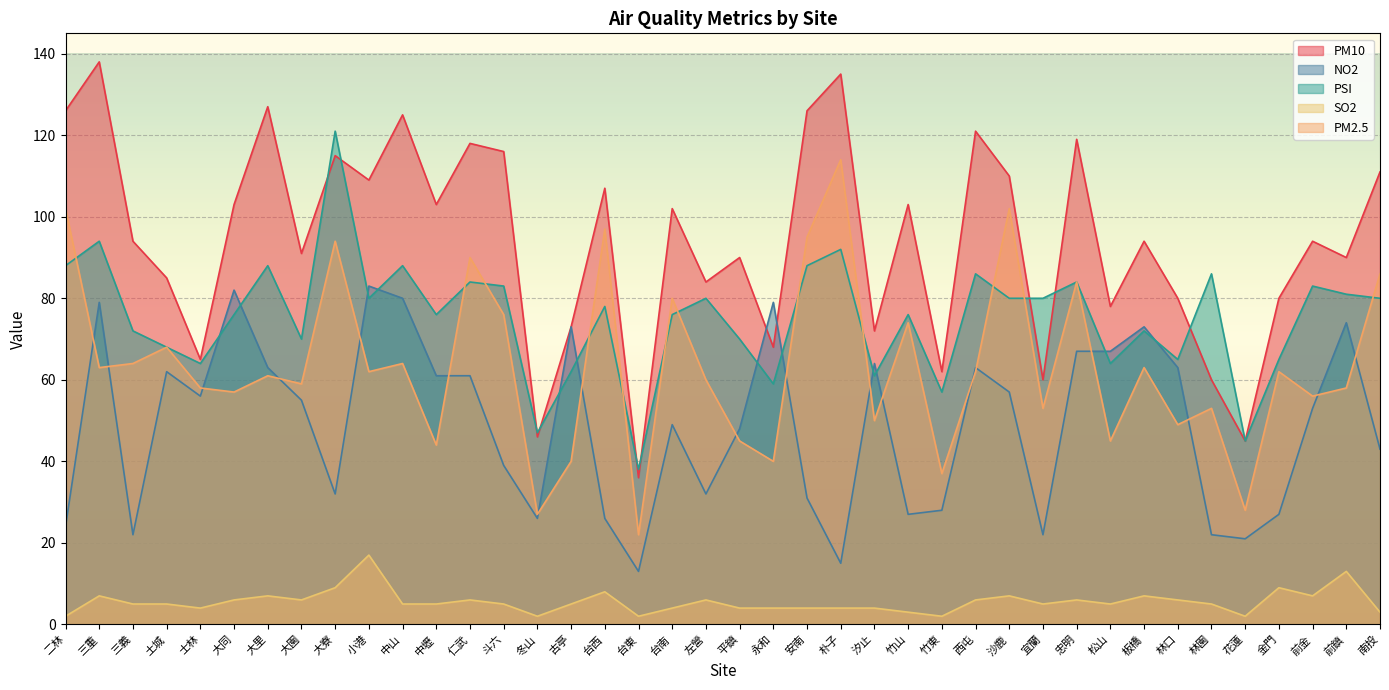

True or false: PM2.5 and PM10 intersect in this chart.

False